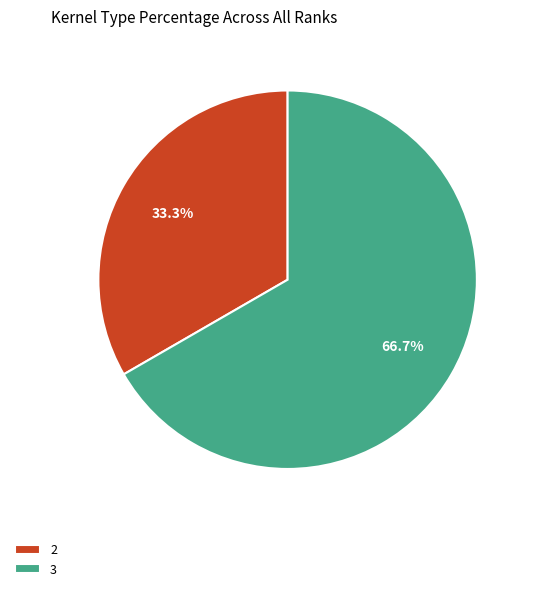

How many slices are in this pie chart?

2